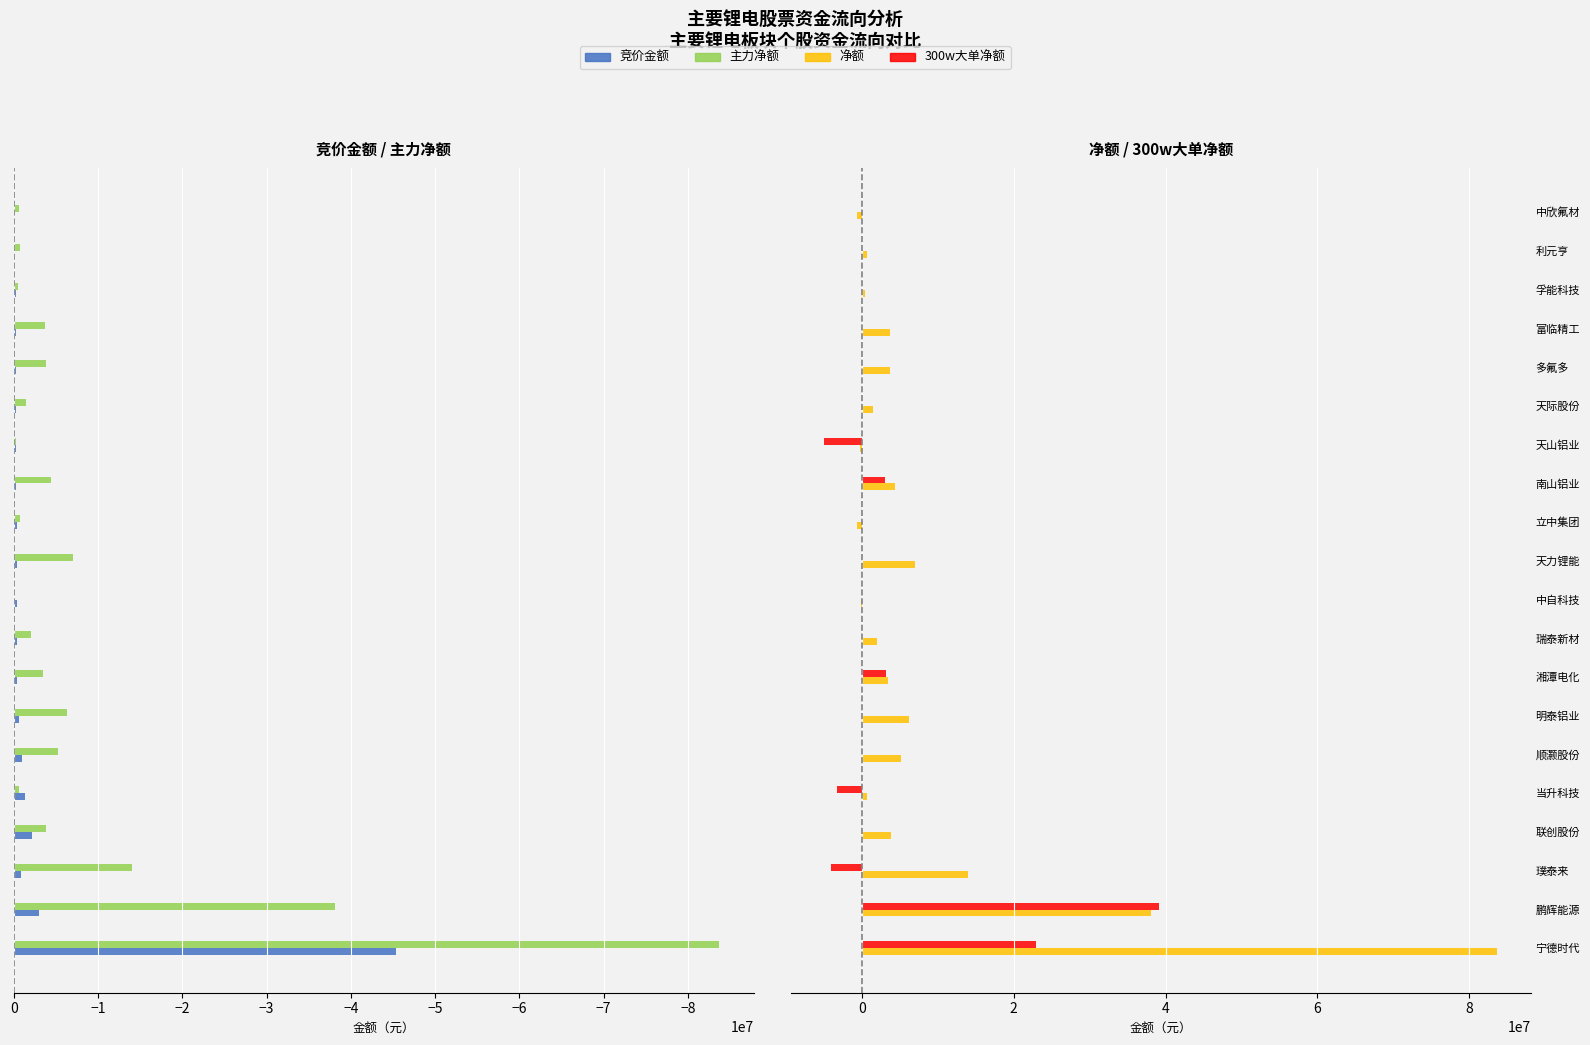

Rank the series by their average value, from highest to lowest.

净额, 300w大单净额, 竞价金额, 主力净额